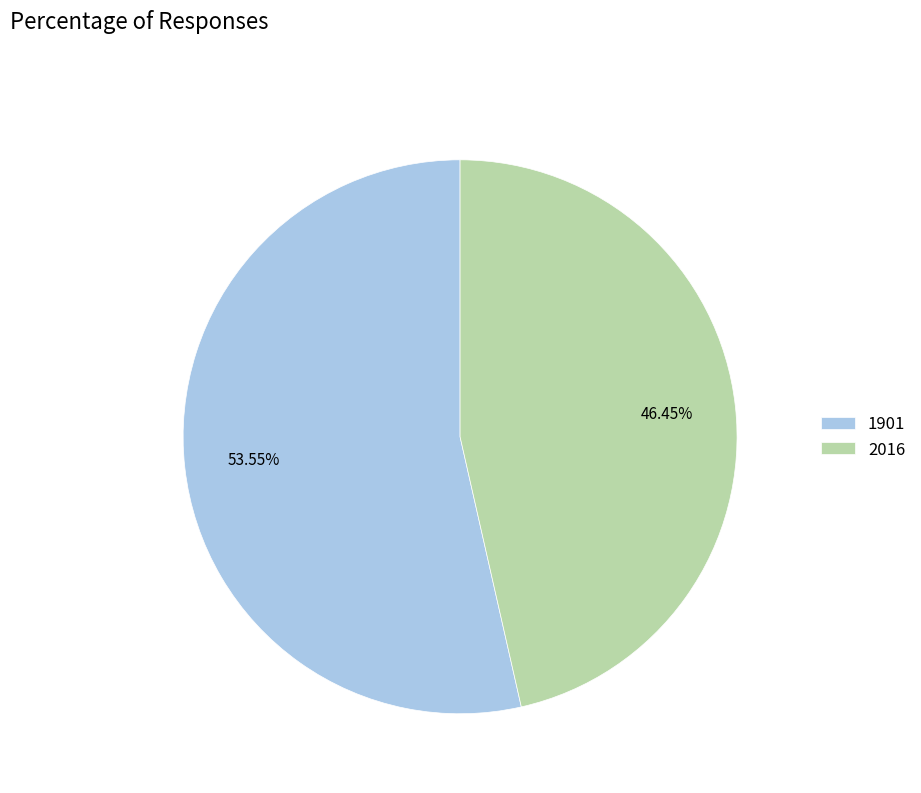

To the nearest percent, what portion does 2016 represent?

46%